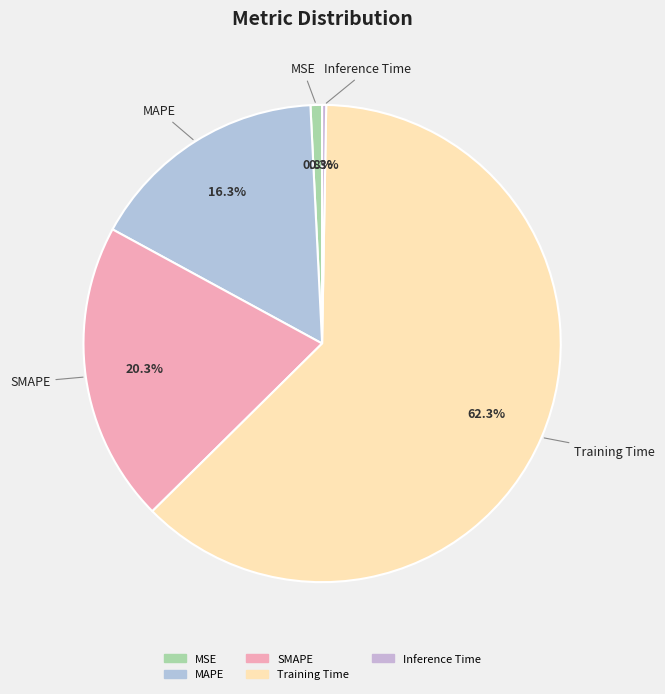

What percentage is NOT represented by MAPE?

83.7%